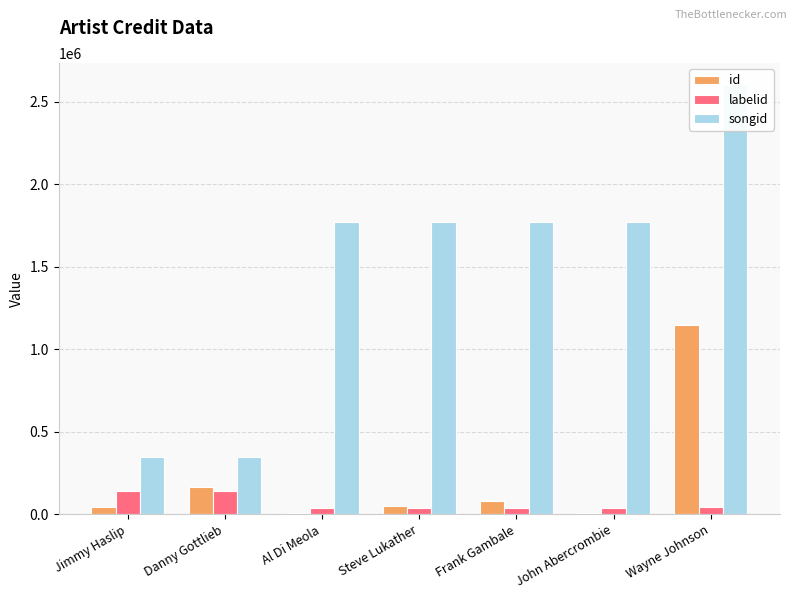

Rank the categories by labelid value from highest to lowest.

Jimmy Haslip, Danny Gottlieb, Wayne Johnson, Al Di Meola, Steve Lukather, Frank Gambale, John Abercrombie